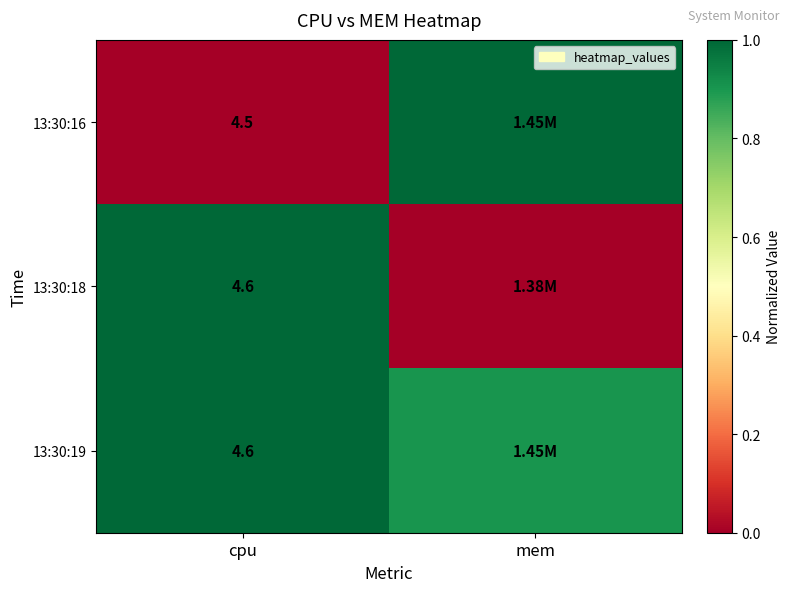

At which category is the sum across all series the highest?

cpu